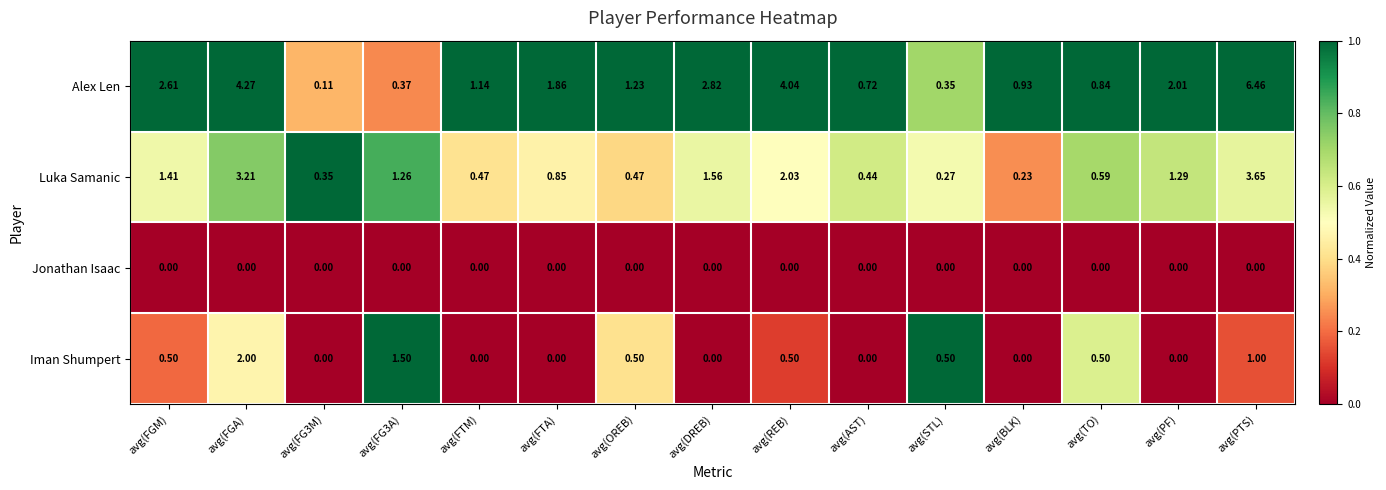

At which category is the sum across all series the highest?

avg(PTS)